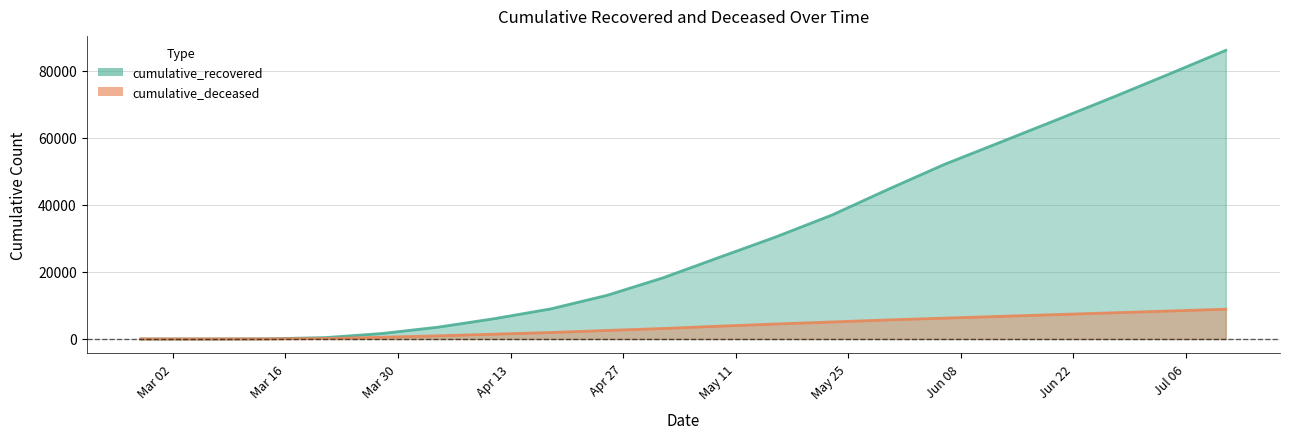

Count the number of categories in the chart.

20